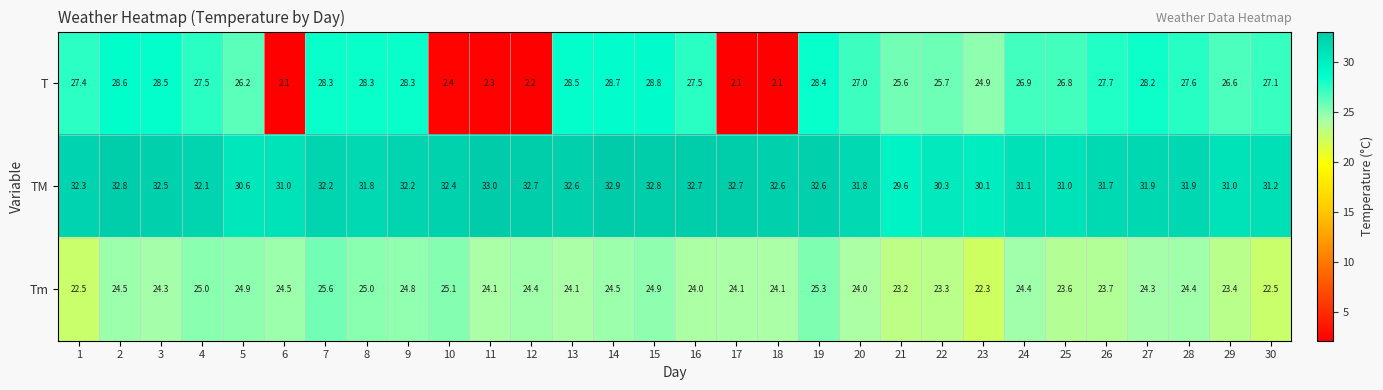

Which series has the largest total across all categories?

TM